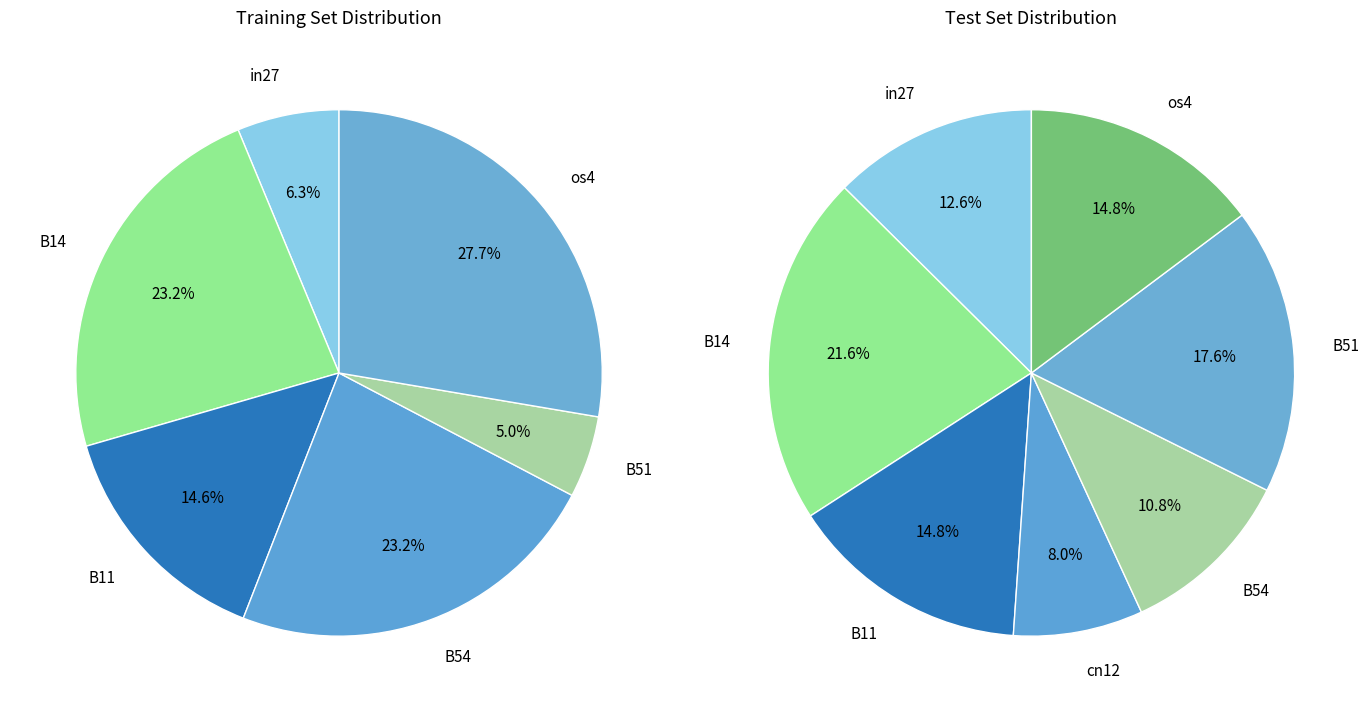

Between B14 and B11, which is larger?

B14